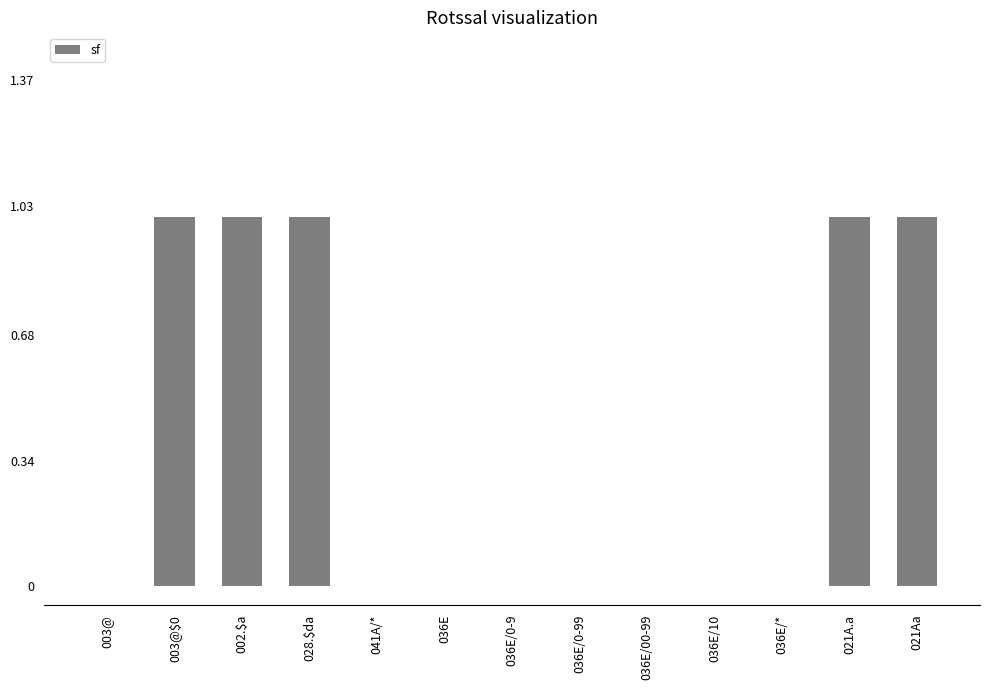

What is the sum of all values?

5